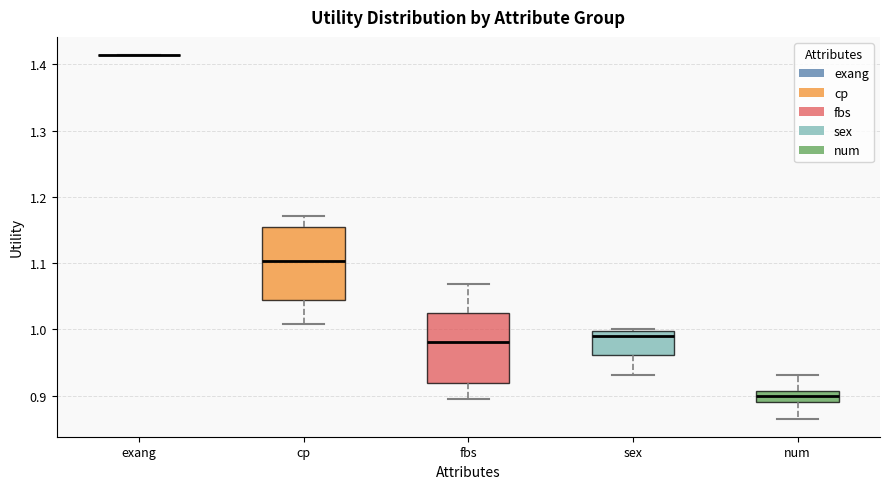

Reading left to right, read every box against the y-axis: the position of its median line, the range the box covers, and the ends of its whiskers. The values are not printed on the chart, so give them approximately, as read against the axis.

exang: box collapsed to a line at 1.41, whiskers 1.41 to 1.41
cp: median 1.10, box 1.04 to 1.15, whiskers 1.01 to 1.17
fbs: median 0.98, box 0.92 to 1.03, whiskers 0.89 to 1.07
sex: median 0.99, box 0.96 to 1.00, whiskers 0.93 to 1.00
num: median 0.90, box 0.89 to 0.91, whiskers 0.87 to 0.93